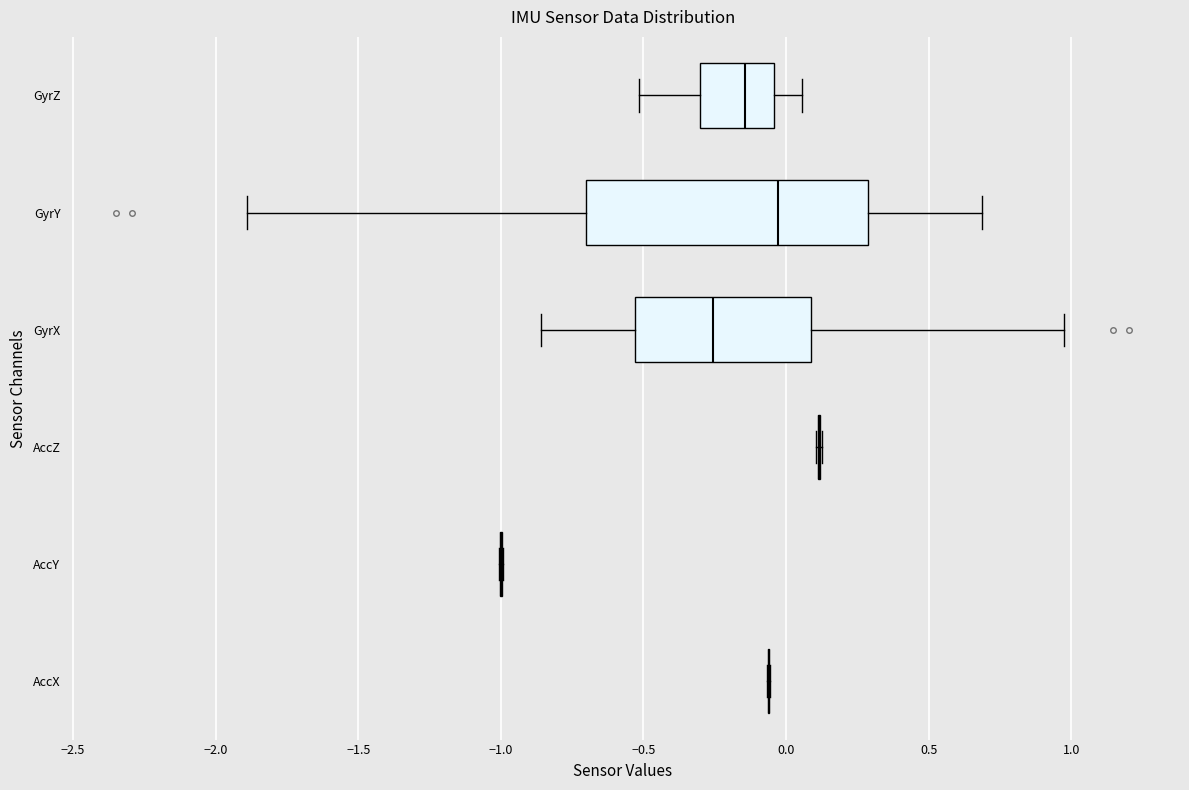

Reading bottom to top, read every box against the x-axis: the position of its median line, the range the box covers, and the ends of its whiskers. The values are not printed on the chart, so give them approximately, as read against the axis.

AccX: box collapsed to a line at -0.05, whiskers -0.05 to -0.05
AccY: box collapsed to a line at -1.00, whiskers -1.00 to -1.00
AccZ: box collapsed to a line at 0.10, whiskers 0.10 to 0.15
GyrX: median -0.25, box -0.55 to 0.10, whiskers -0.85 to 0.95
GyrY: median -0.05, box -0.70 to 0.30, whiskers -1.90 to 0.70
GyrZ: median -0.15, box -0.30 to -0.05, whiskers -0.50 to 0.05